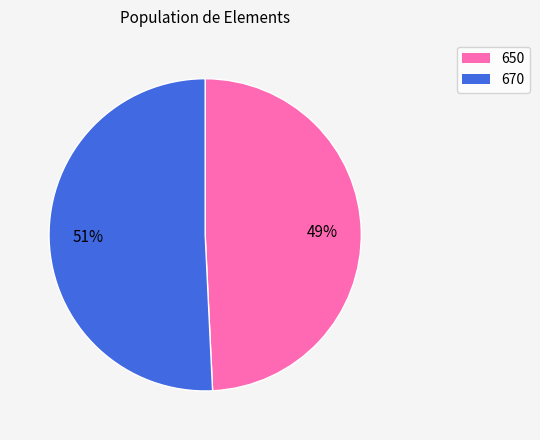

Combined, do 670 and 650 account for over 50%?

Yes